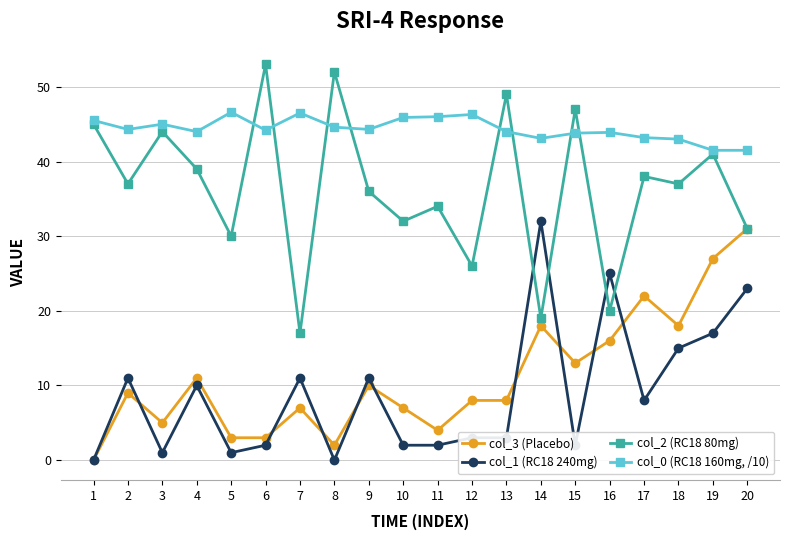

Which series changed the most between 19 and 20?

col_2 (RC18 80mg)